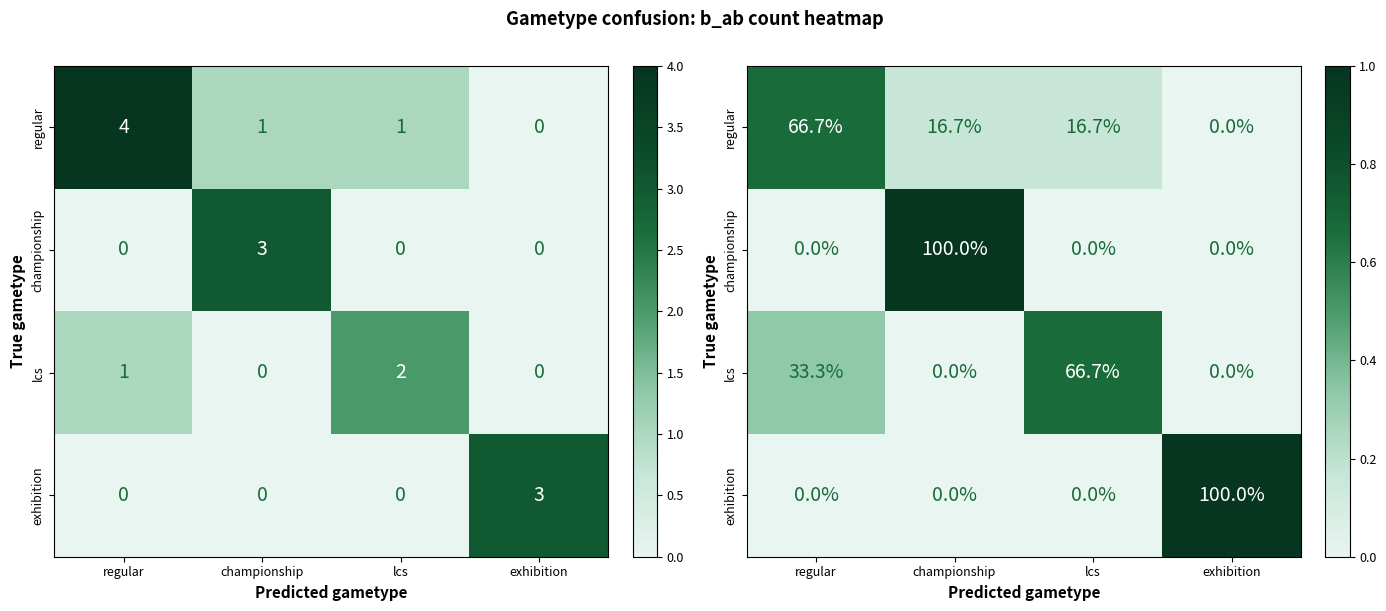

List the labels in order of exhibition value, largest first.

exhibition, regular, championship, lcs